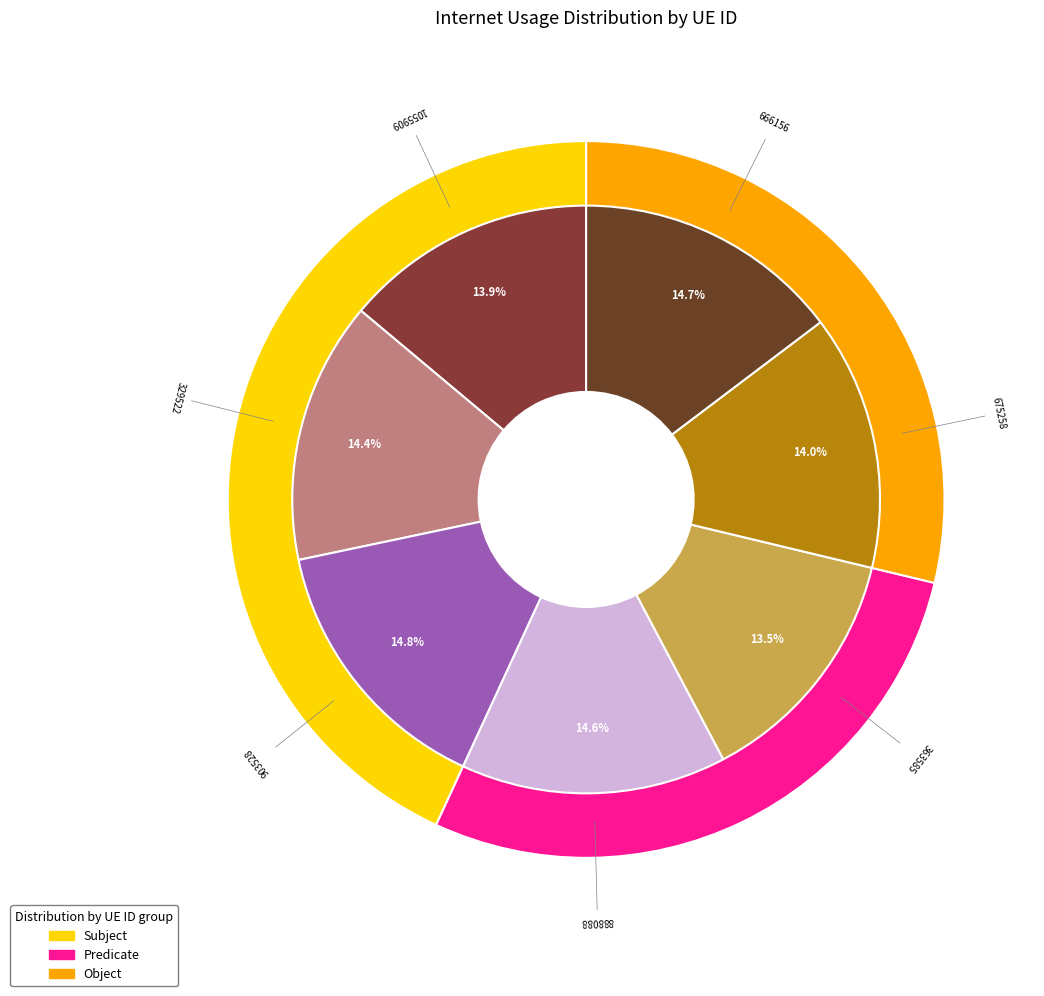

The 329522 slice represents 3% of the pie. True or false?

False